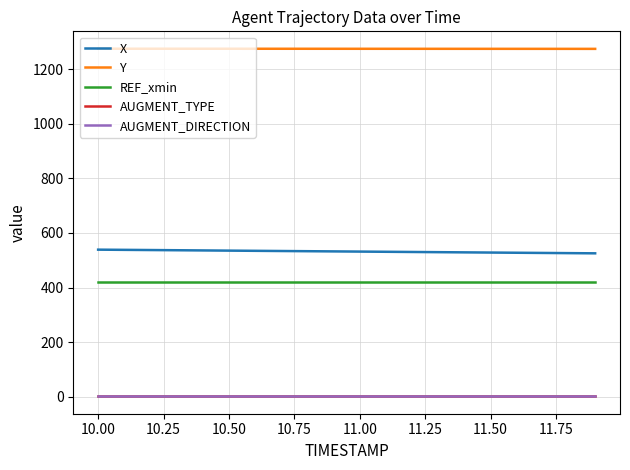

What is the minimum value shown in the chart?

1.0